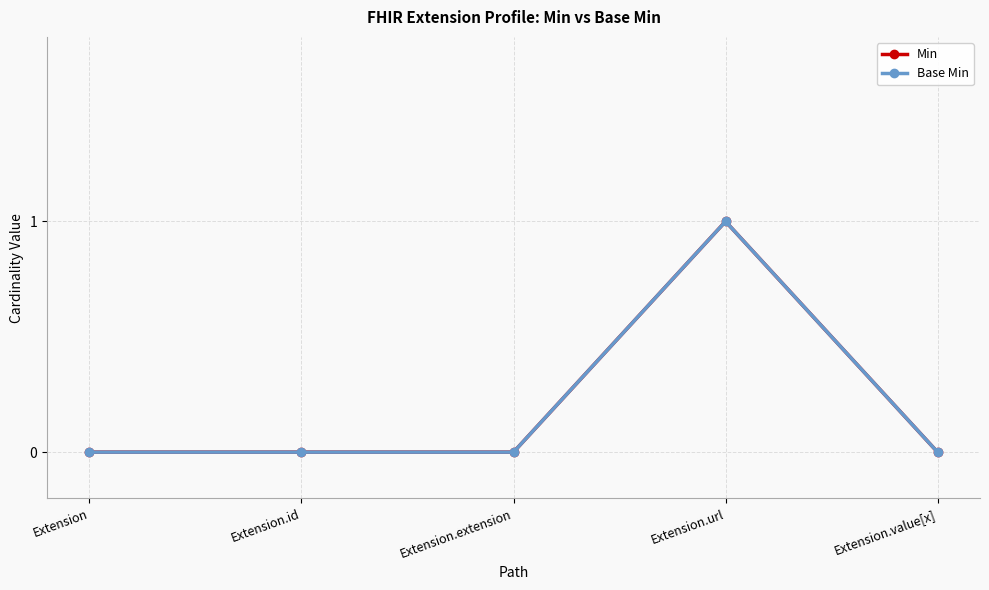

List the labels in order of Min value, smallest first.

Extension, Extension.id, Extension.extension, Extension.value[x], Extension.url